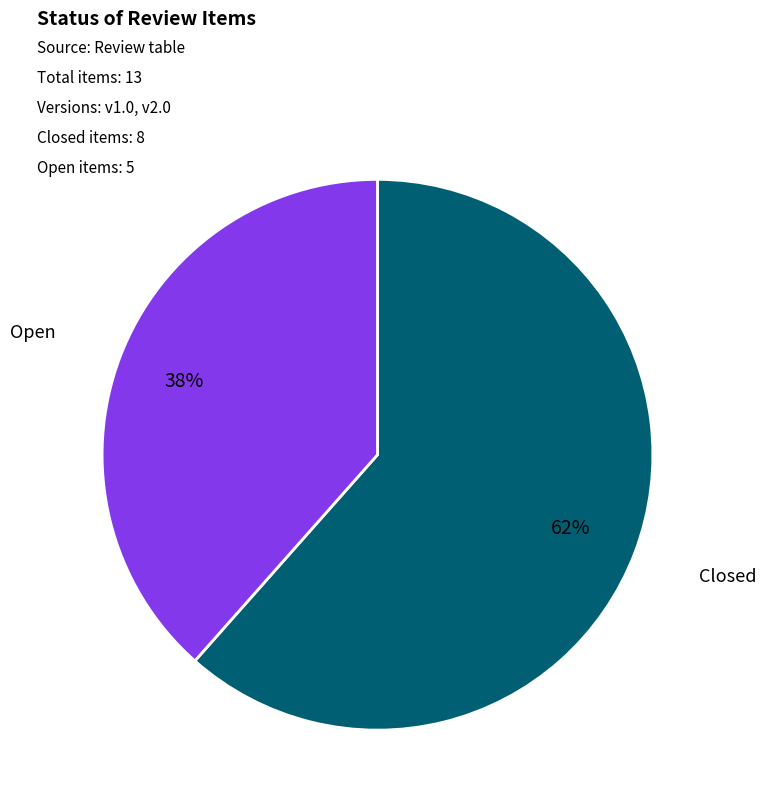

To the nearest percent, what is the average slice percentage?

50%